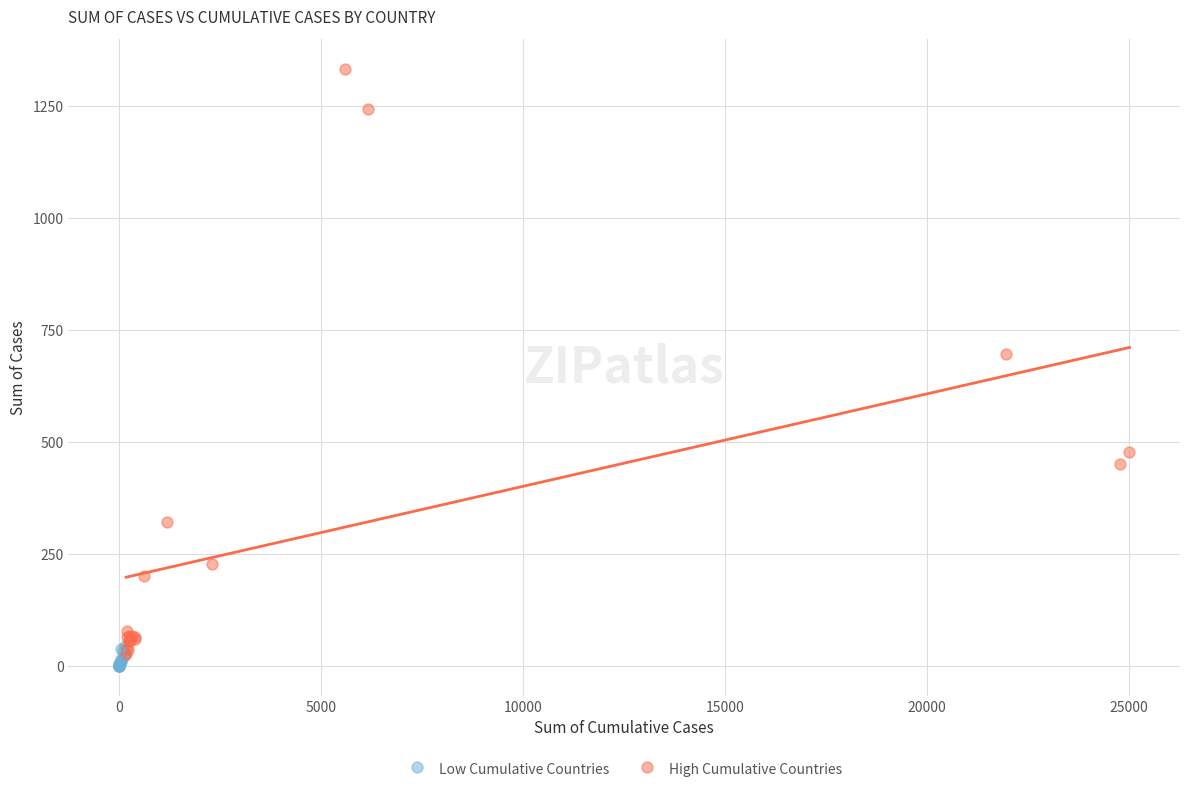

Which series contains the highest Y value?

High Cumulative Countries